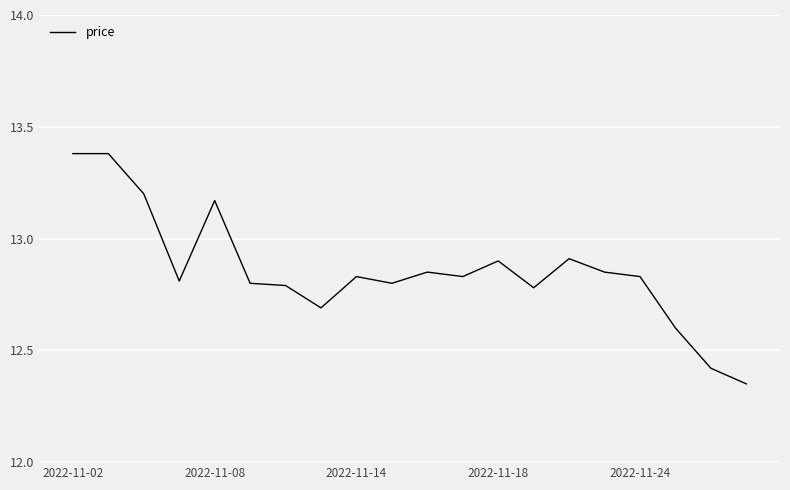

What is the greatest value displayed?

13.4